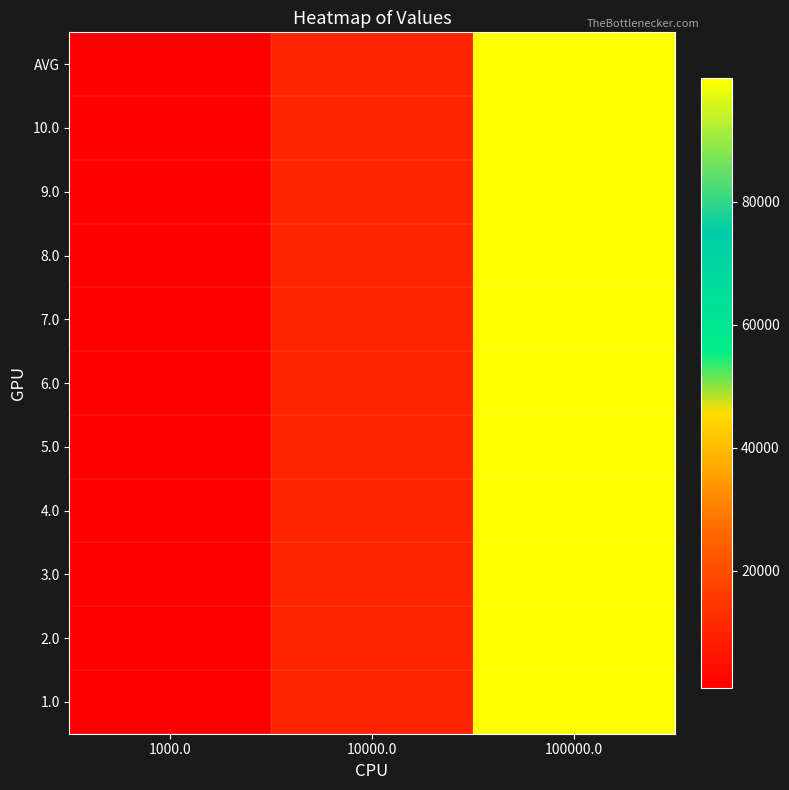

What is the total value across all series at 100000.0?

1099989